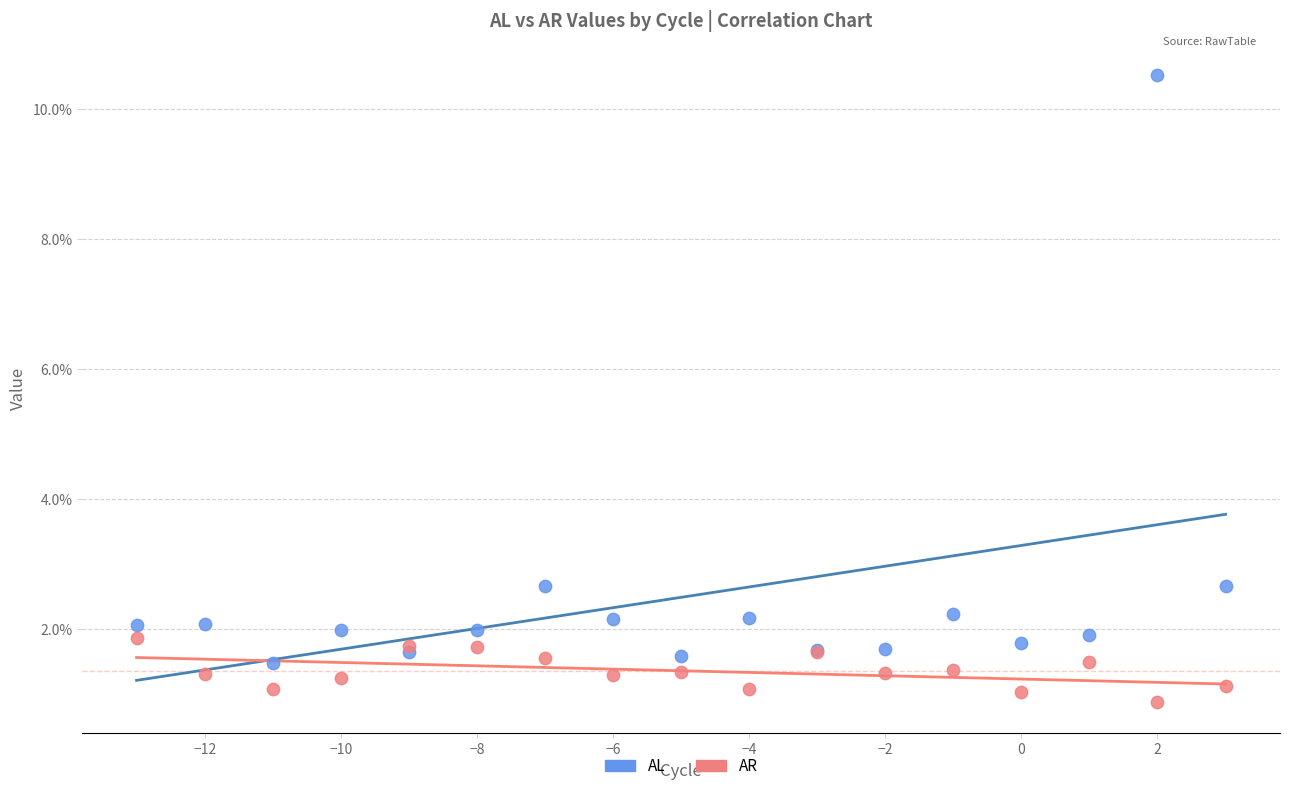

Which series has the widest spread of Y values?

AL